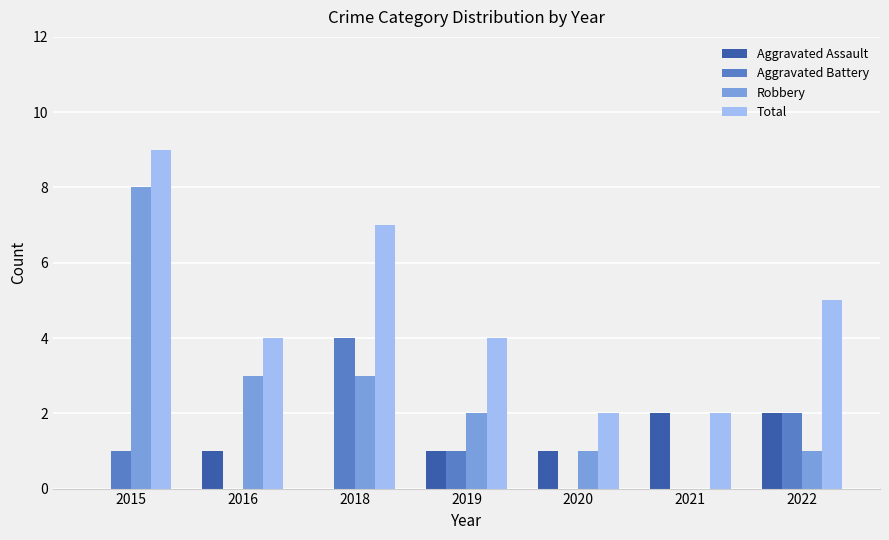

True or false: Aggravated Battery has a value of 0 at 2020.

True